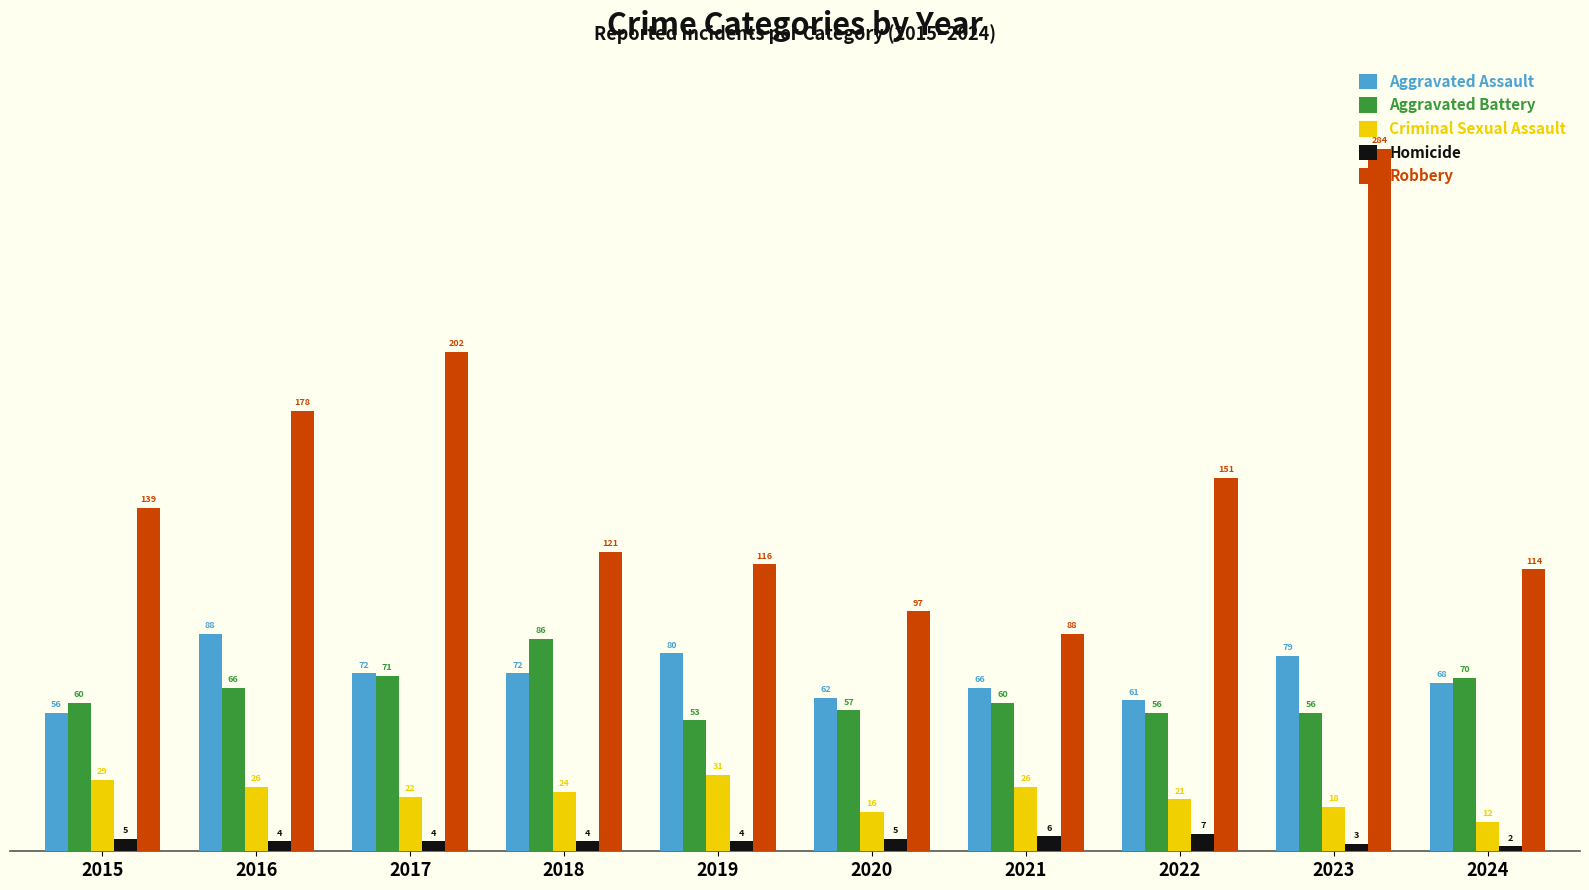

Are the bars grouped side by side (vs. stacked)?

Yes